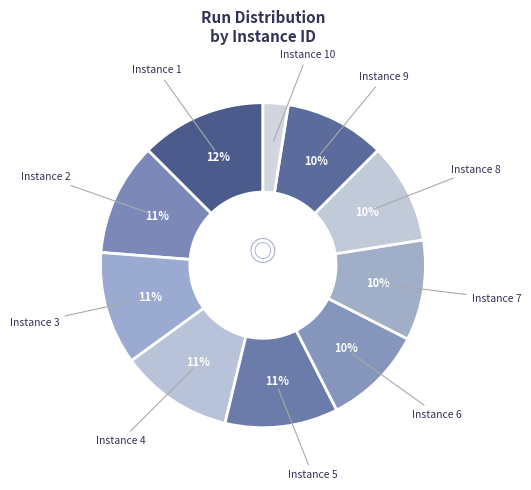

What percentage is the Instance 2 slice, to the nearest percent?

11%